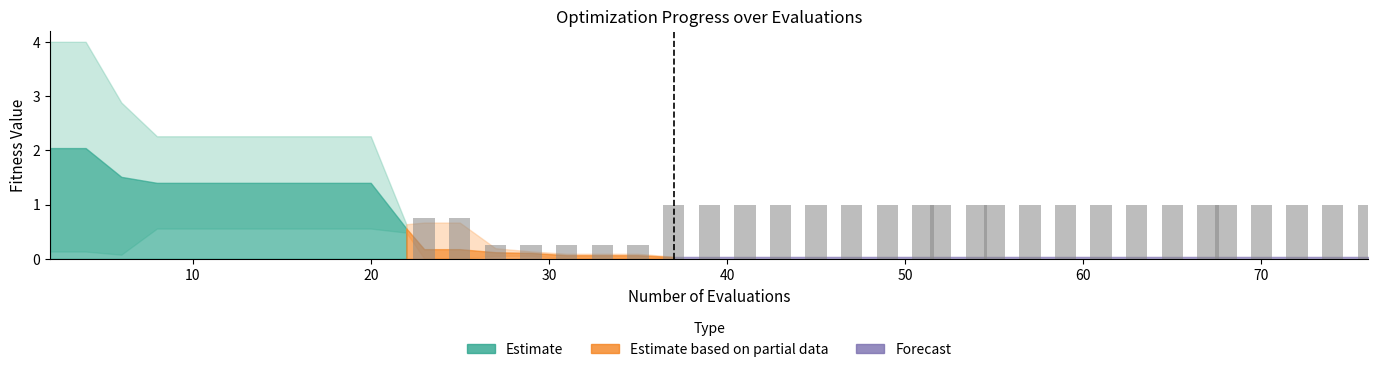

What is the sum of all values?

24.8